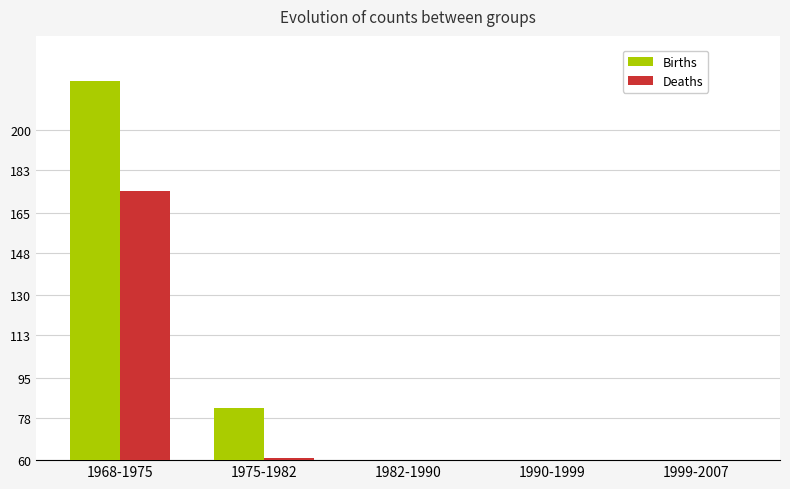

The value of Births at 1982-1990 is 31. True or false?

True